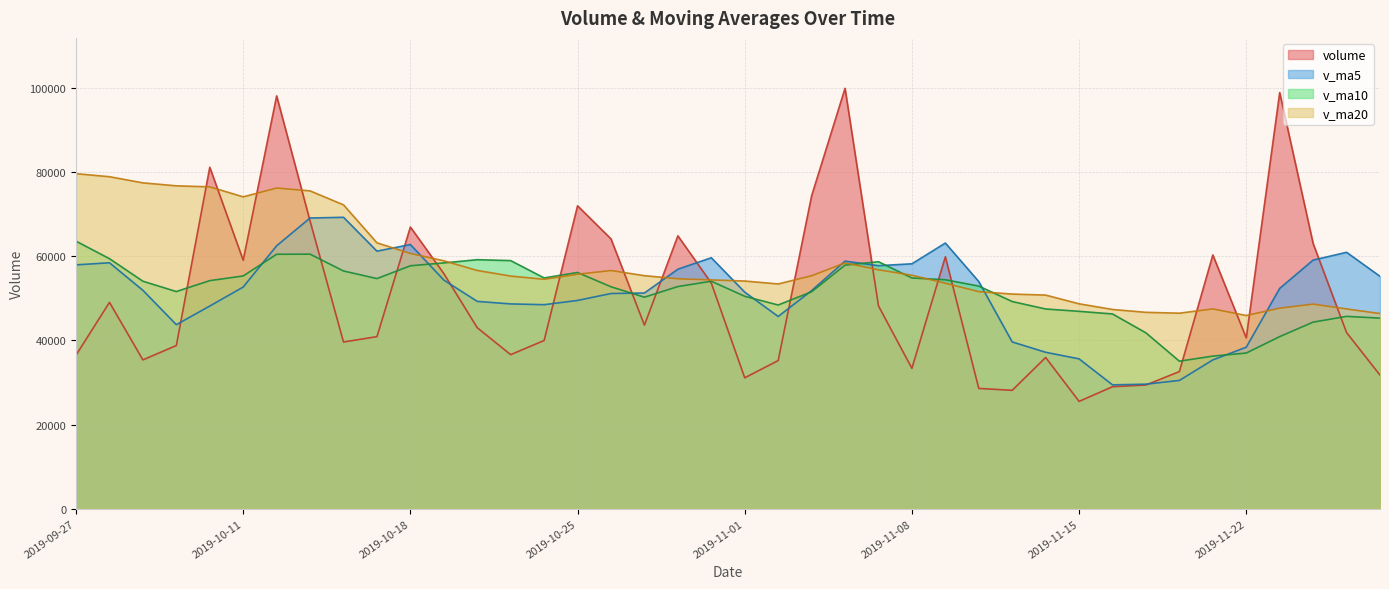

List the series in order of their peak value, lowest first.

v_ma10, v_ma5, v_ma20, volume